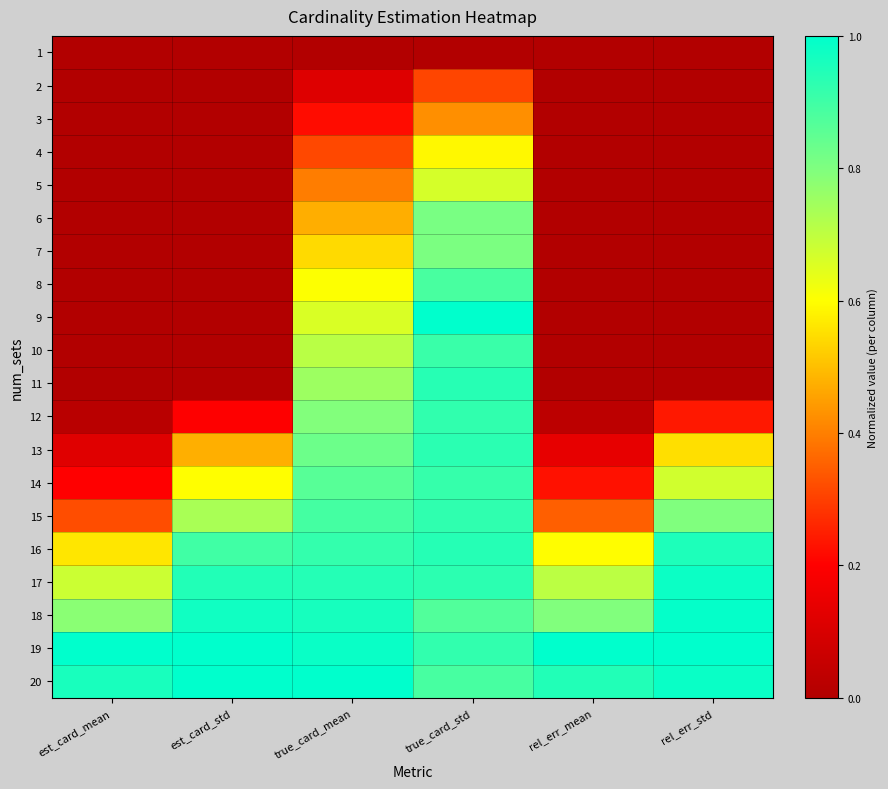

Rank the series by their maximum value, from highest to lowest.

9, 19, 20, 18, 17, 16, 11, 13, 15, 12, 14, 10, 8, 6, 7, 5, 4, 3, 2, 1